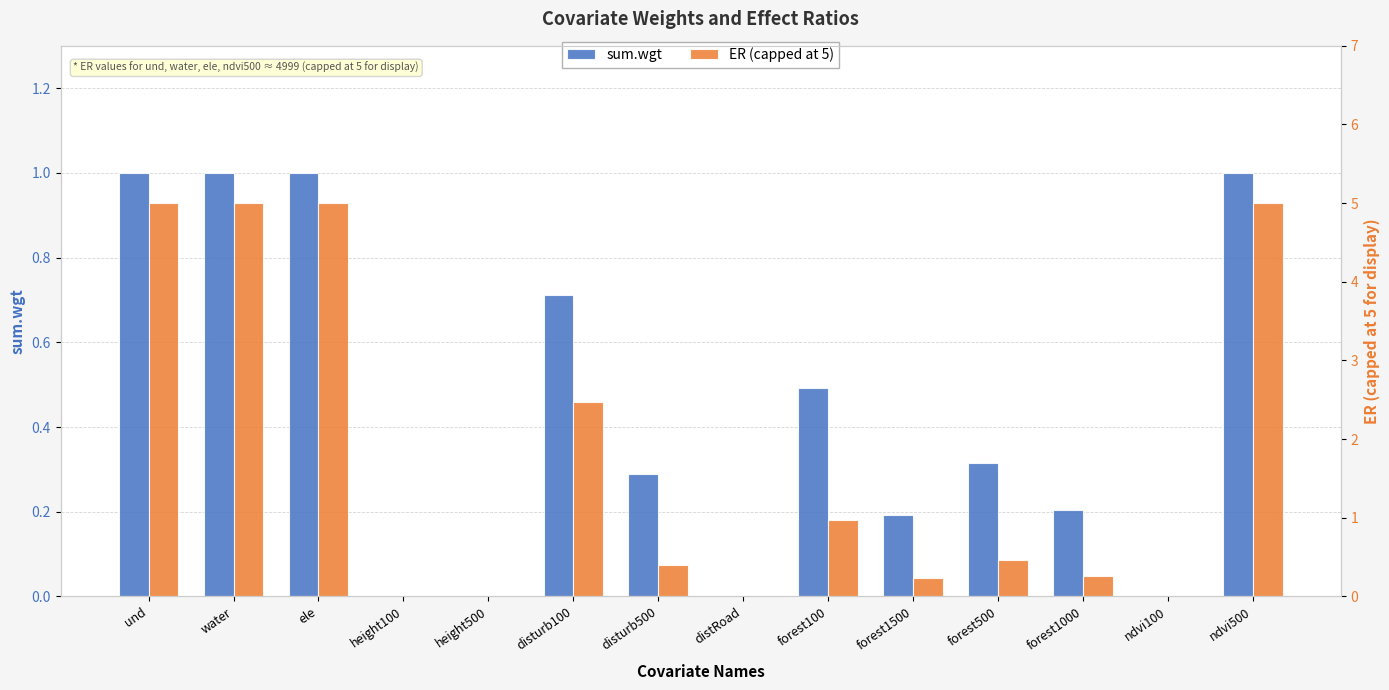

True or false: sum.wgt has a value of 1.0 at ele.

True